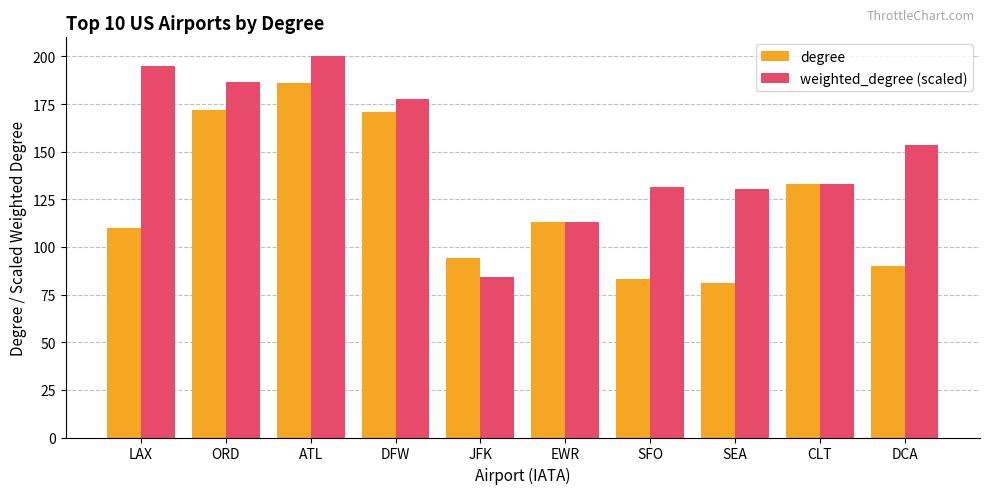

Where is weighted_degree (scaled) nearest to the value 142?

CLT